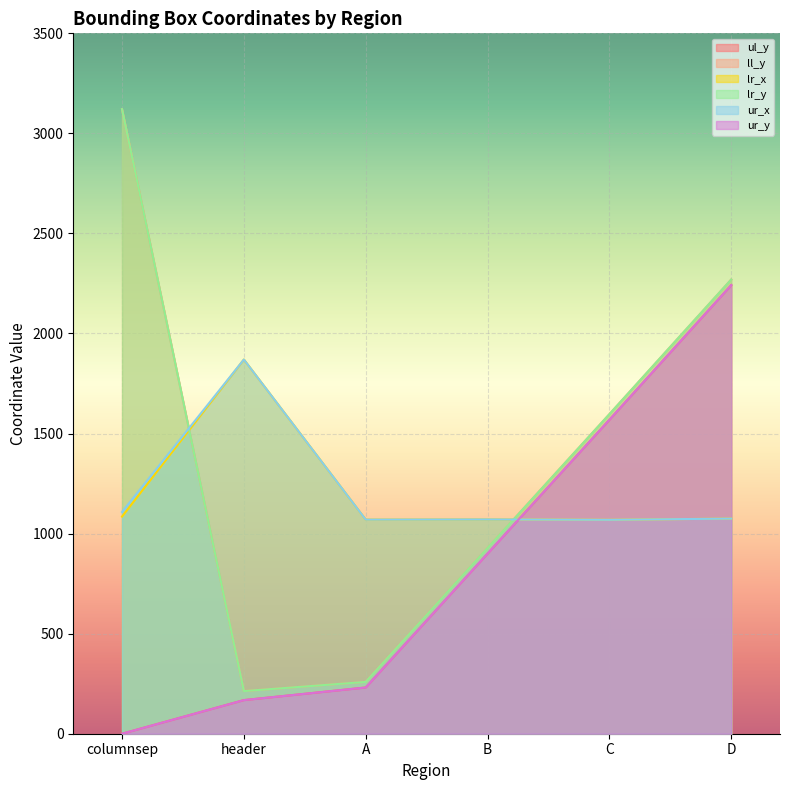

How many data points in ul_y are less than 900?

3